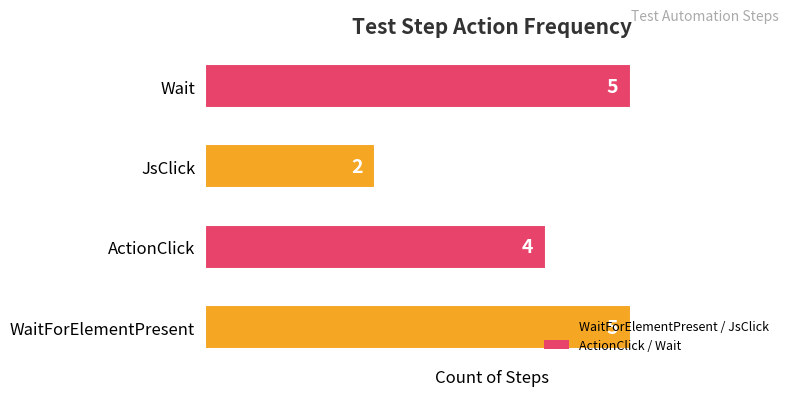

Approximately how many times larger is the value at JsClick compared to ActionClick?

0.5